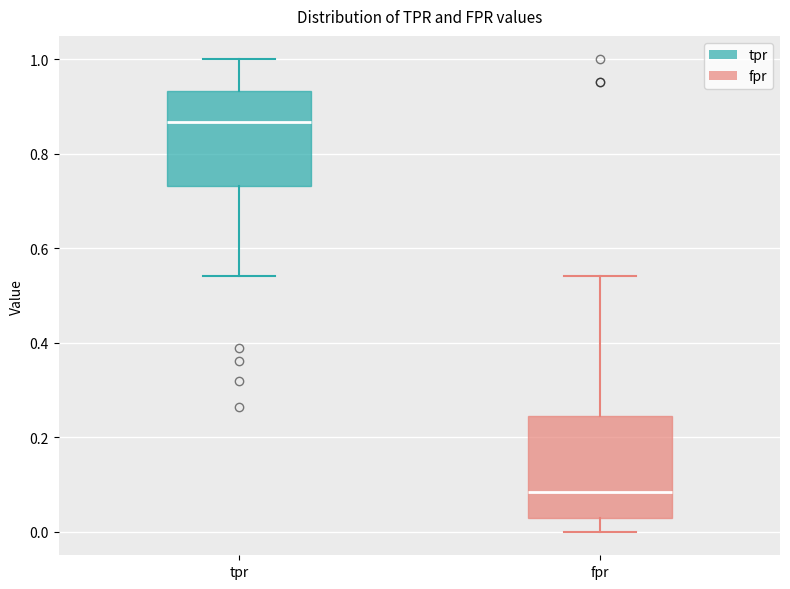

Reading left to right, transcribe this box plot: for each box, give where its median line is, the range the box spans, and where its two whiskers end, as read against the y-axis. The values are not printed on the chart, so give them approximately, as read against the axis.

tpr: median 0.86, box 0.74 to 0.94, whiskers 0.54 to 1.00
fpr: median 0.08, box 0.02 to 0.24, whiskers 0.00 to 0.54